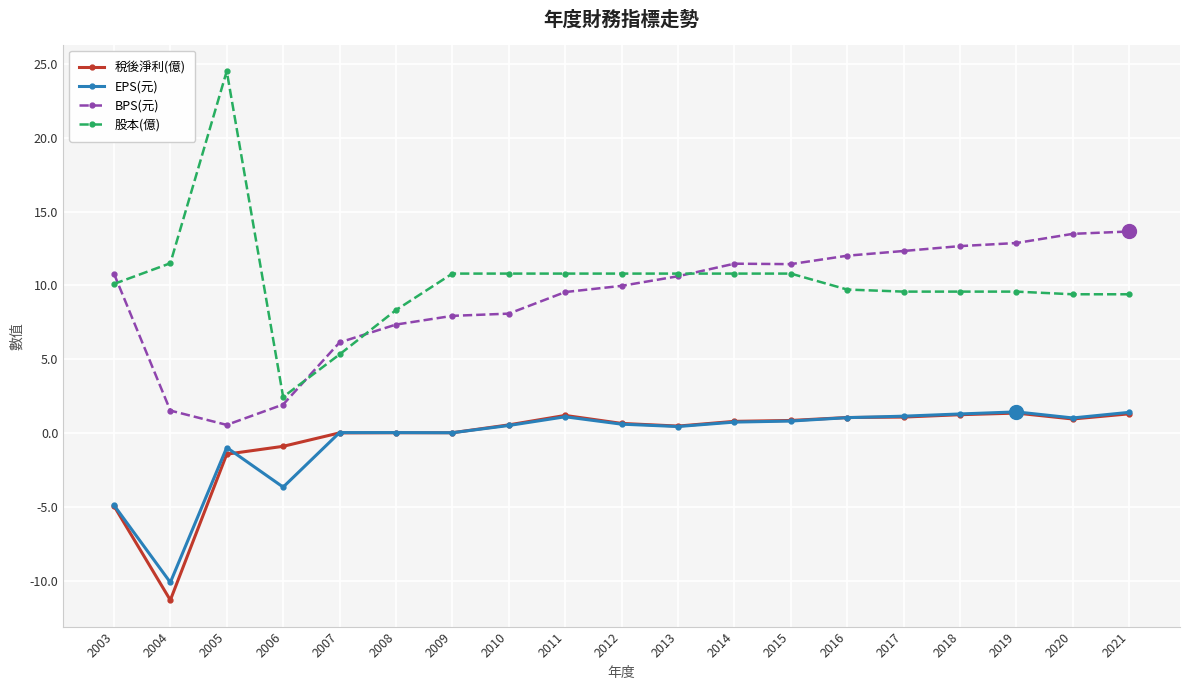

What is the value of the 股本(億) point at the 6th from the left?

8.3